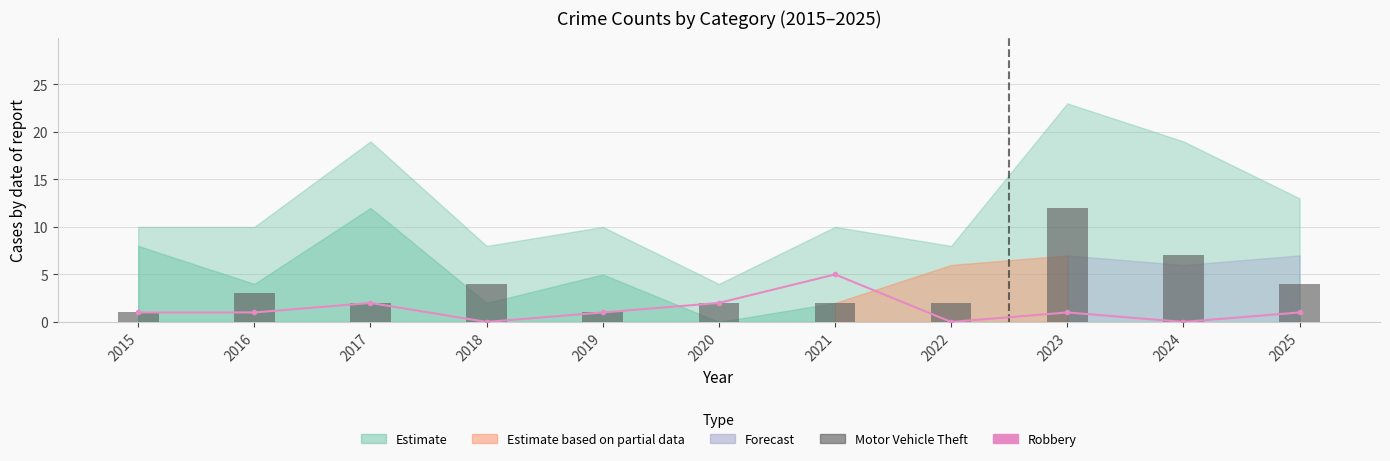

What is the value of the Robbery bar at the 1st from the left?

1